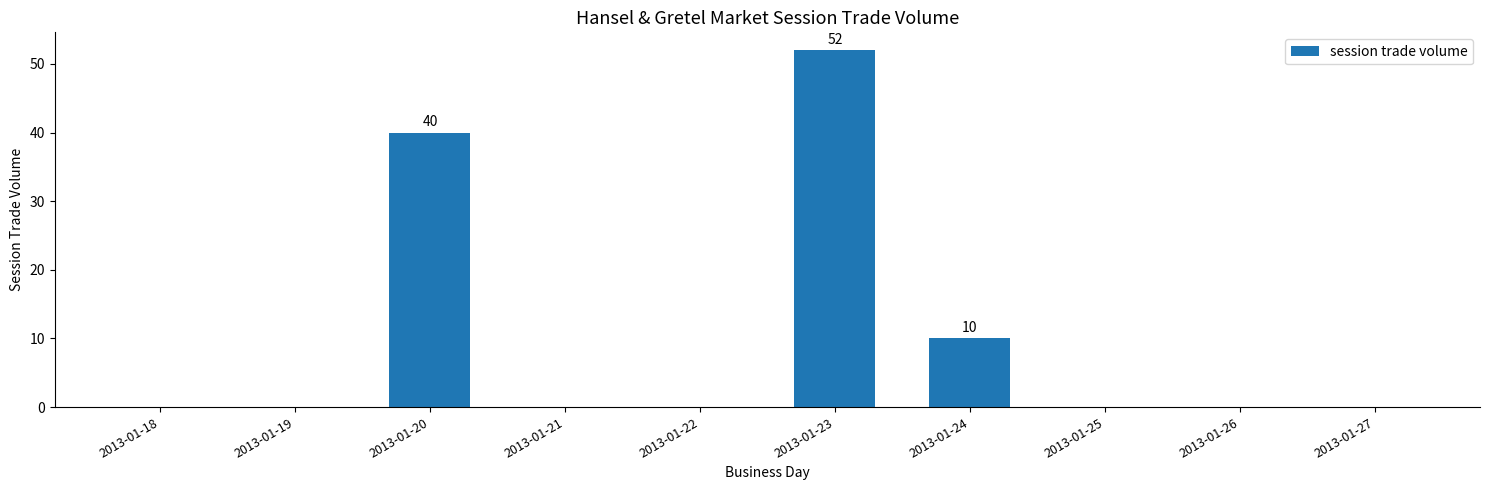

True or false: the data shows 13 at 2013-01-24.

False